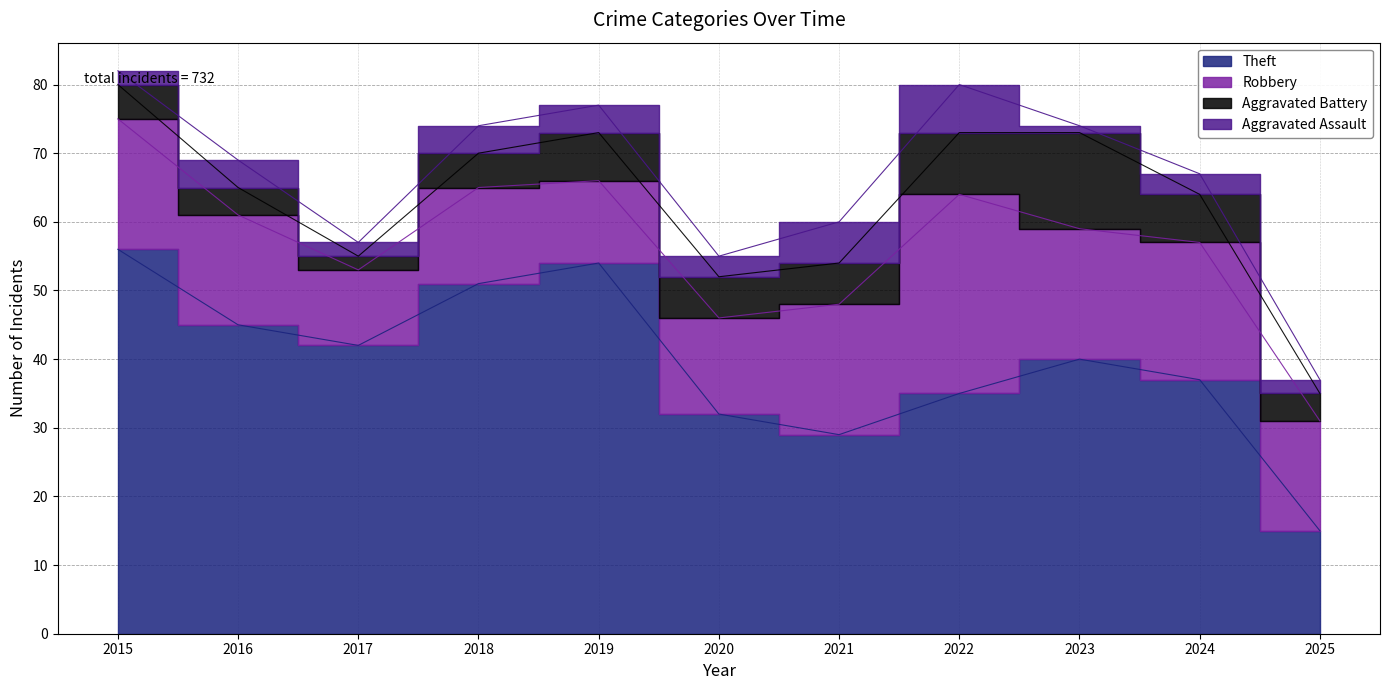

What value does the Aggravated Assault series have at 2018?

4